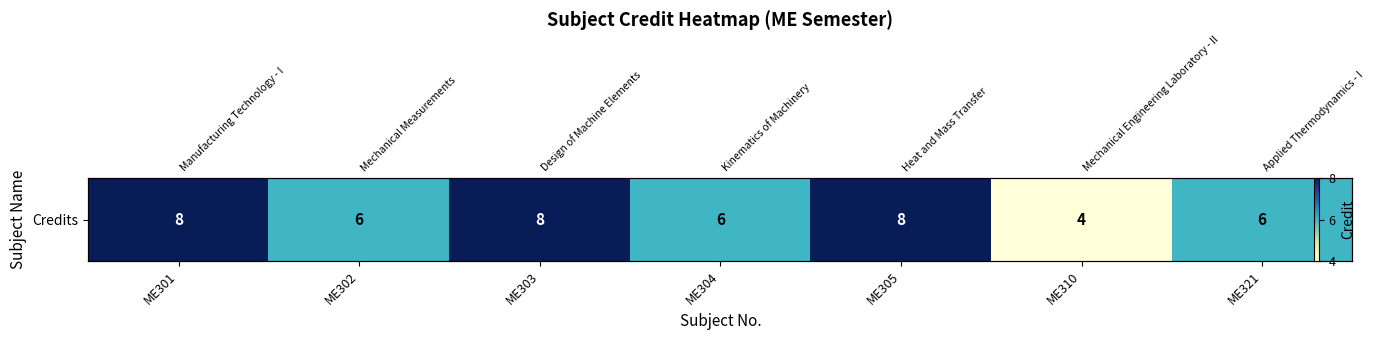

List the labels in order of value, smallest first.

ME310, ME302, ME304, ME321, ME301, ME303, ME305